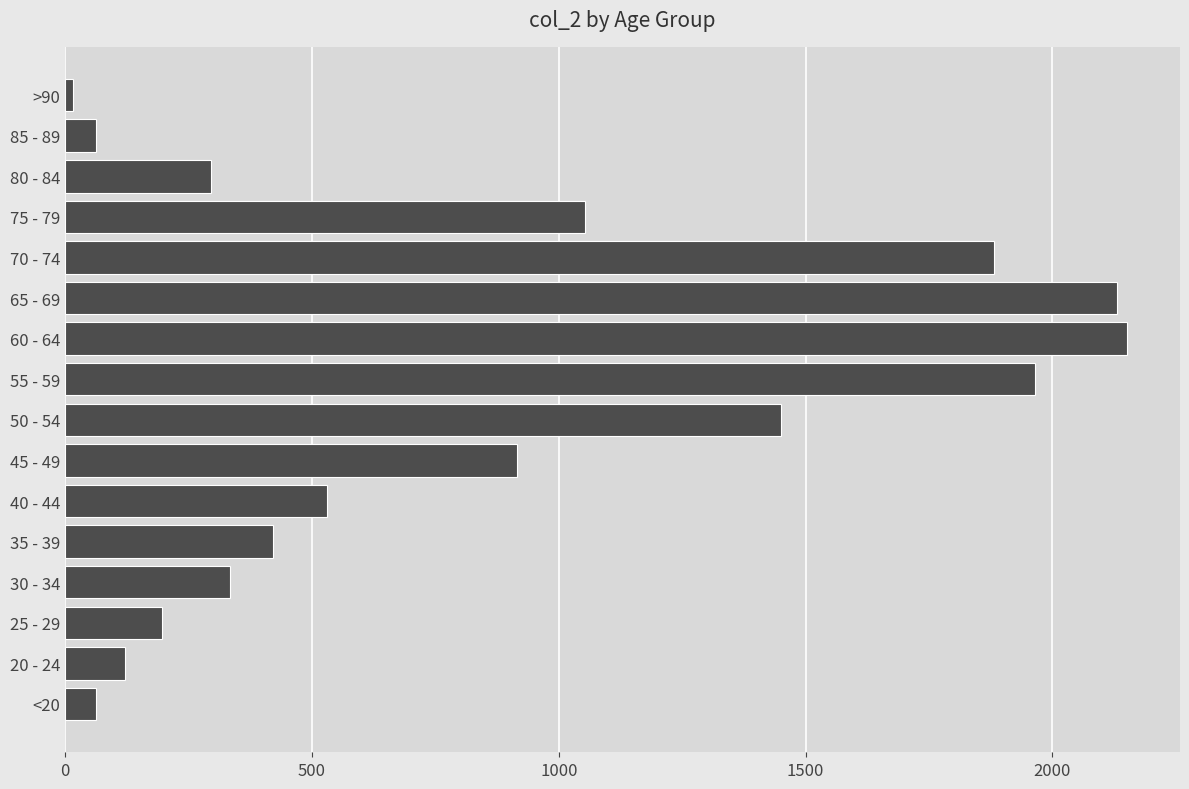

True or false: the data shows 3511 at 60 - 64.

False